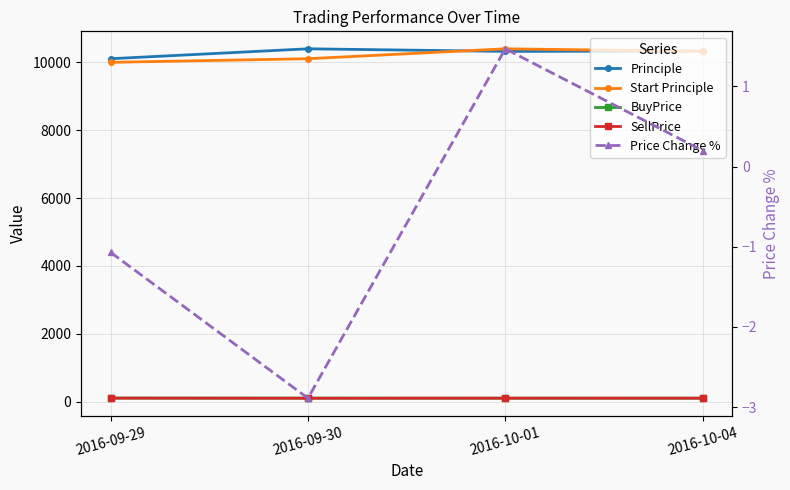

What are all the series names shown in the legend?

Principle, Start Principle, BuyPrice, SellPrice, Price Change %